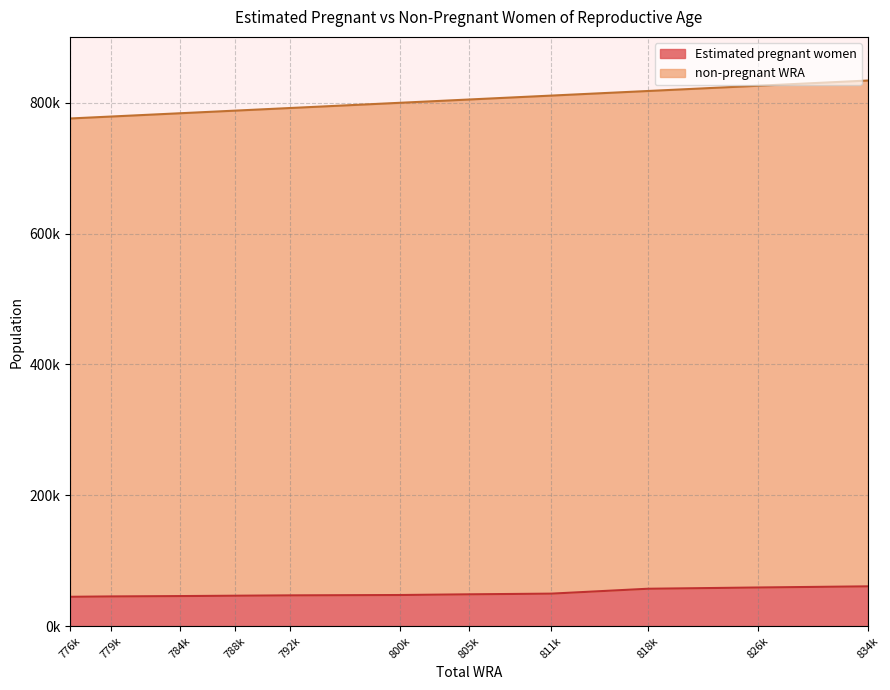

Where is Estimated pregnant women nearest to the value 52853?

811k